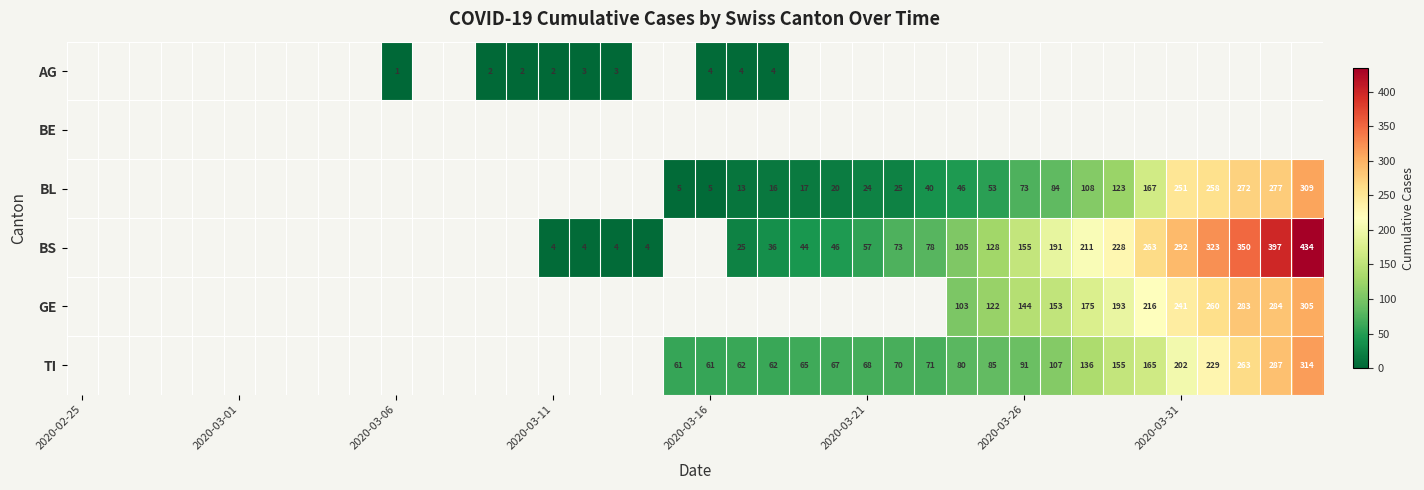

The AG series shows 1 at 2020-03-06. True or false?

True